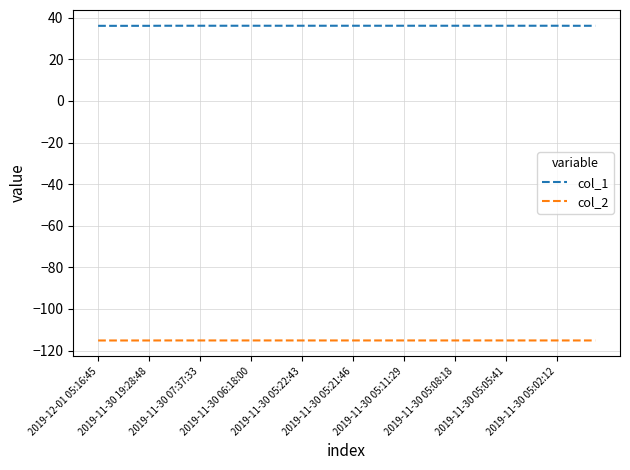

List the series in order of their overall mean, highest first.

col_1, col_2